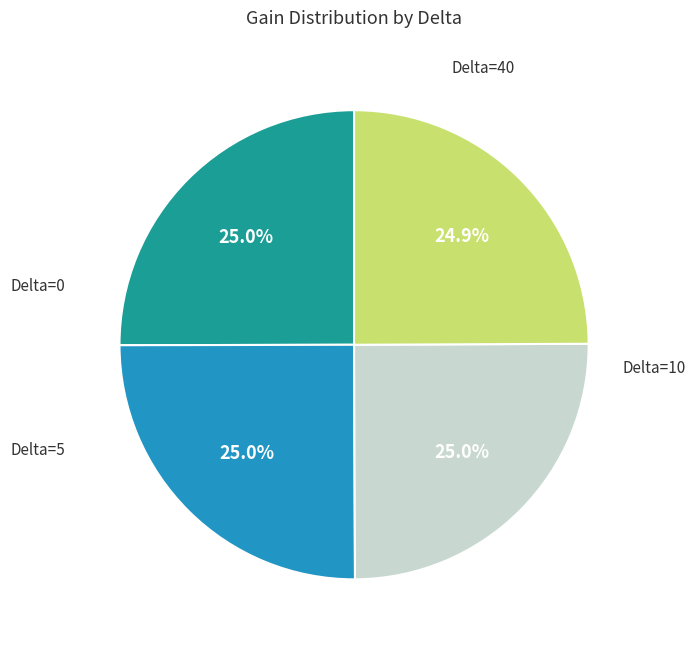

Is there any slice that represents more than half of the pie?

No